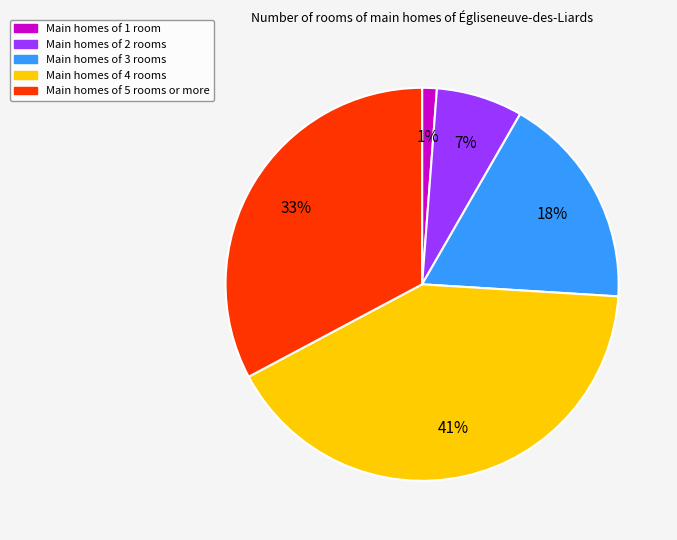

To the nearest percent, what is the average slice percentage?

20%